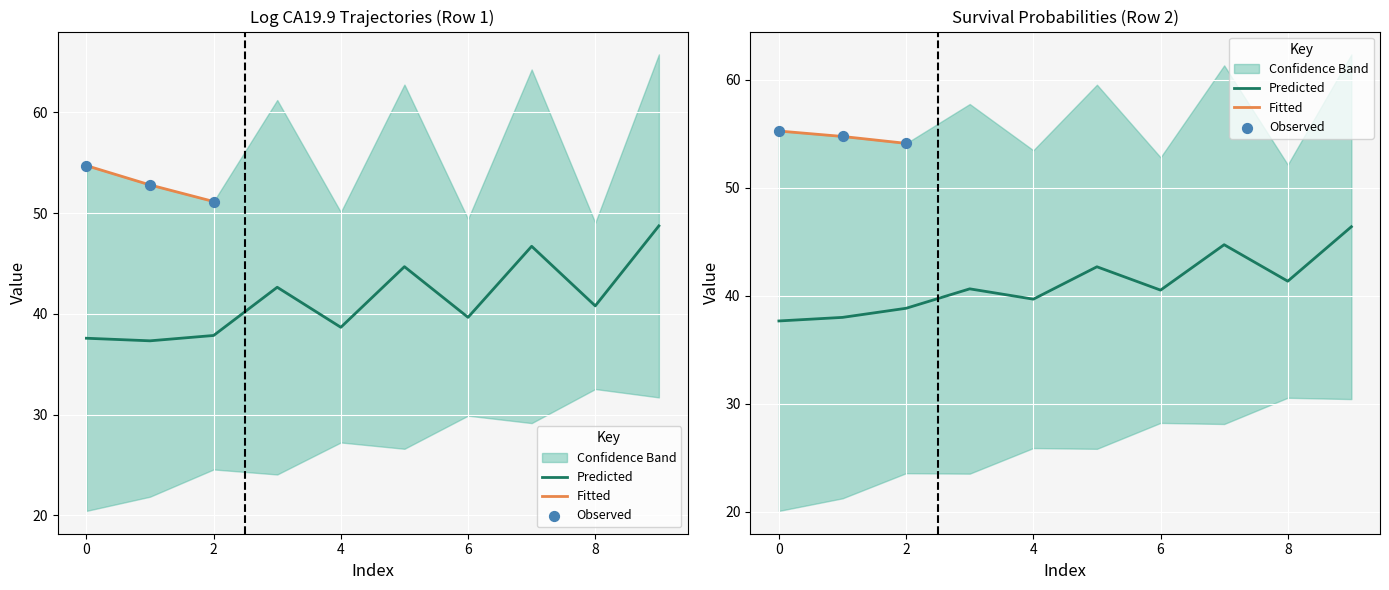

Which series contains the highest Y value?

upper_1